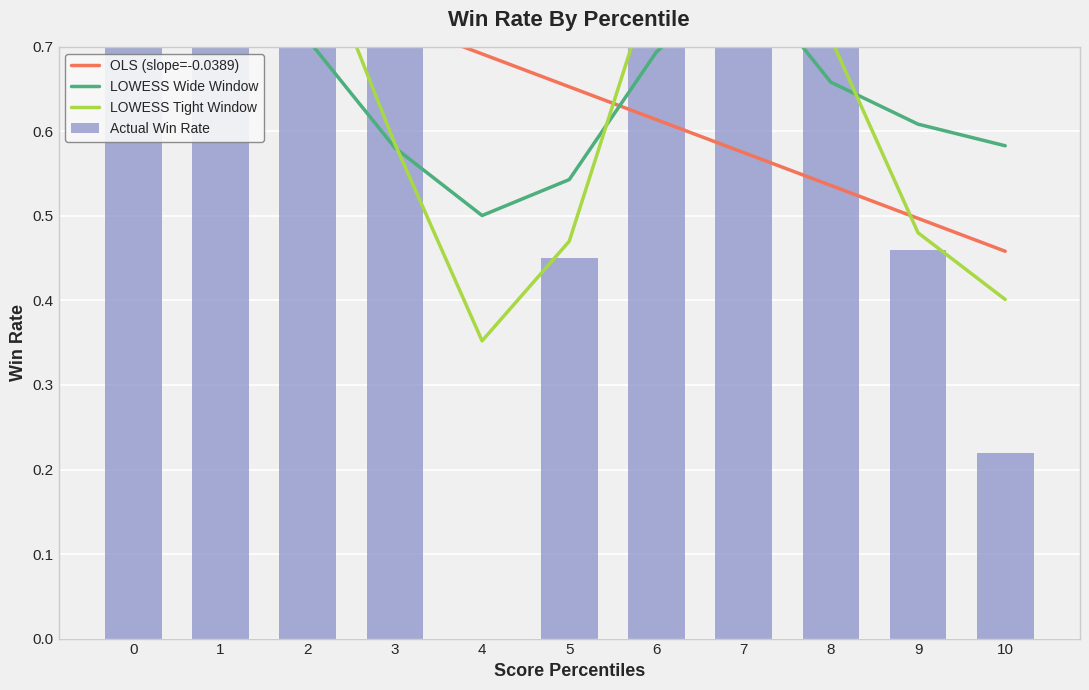

What is the value of the OLS (slope=-0.0389) bar at the 7th from the left?

0.6